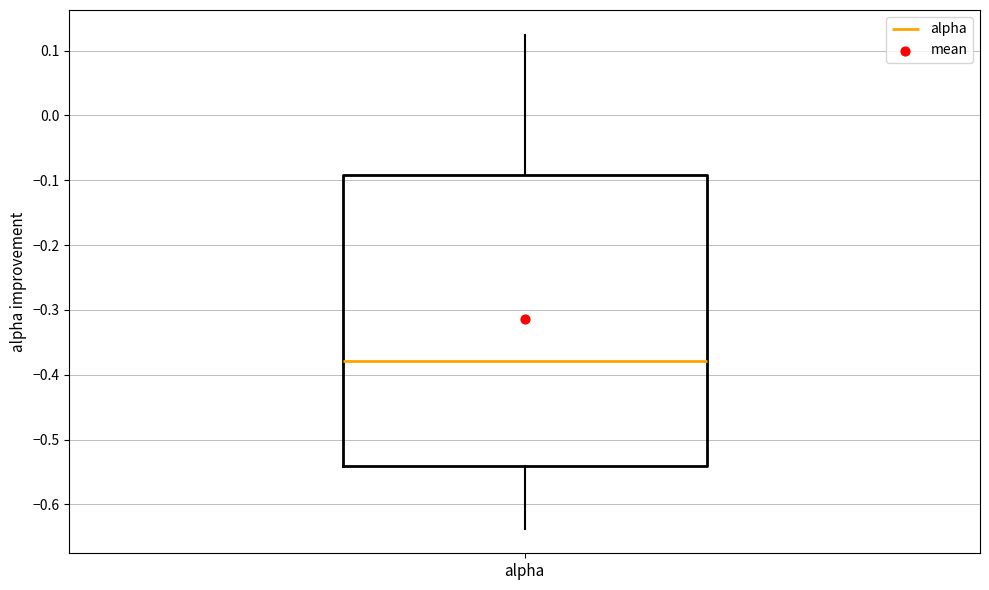

Read this box plot against the y-axis: the position of the median line, the range covered by the box, and the ends of both whiskers. The values are not printed on the chart, so give them approximately, as read against the axis.

median -0.38, box -0.54 to -0.09, whiskers -0.64 to 0.12